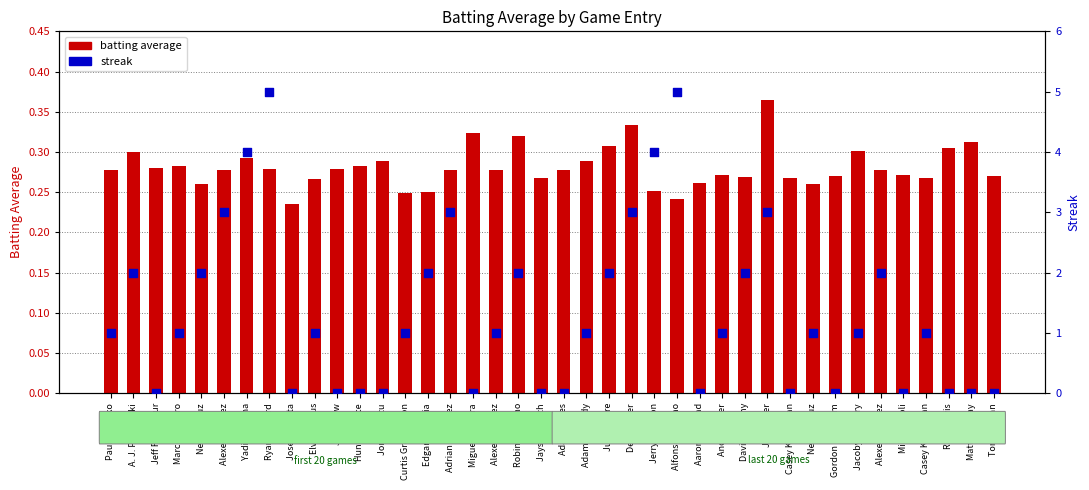

Which series has the largest total across all categories?

streak